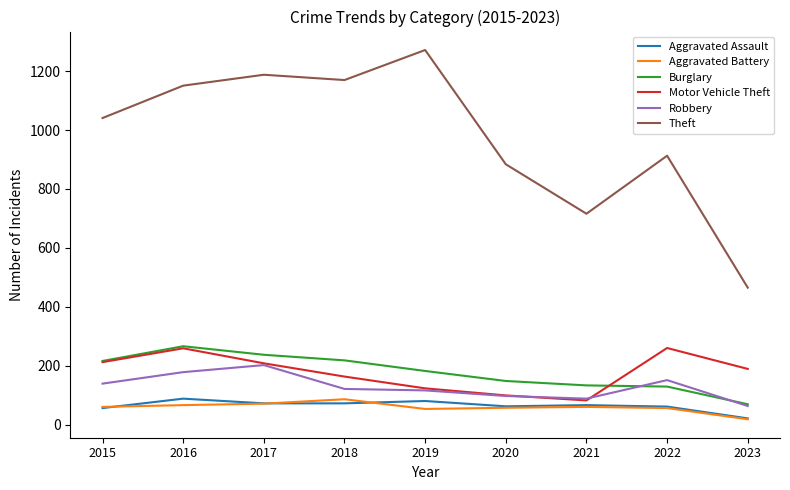

What is the difference between the highest and lowest values at 2019?

1219